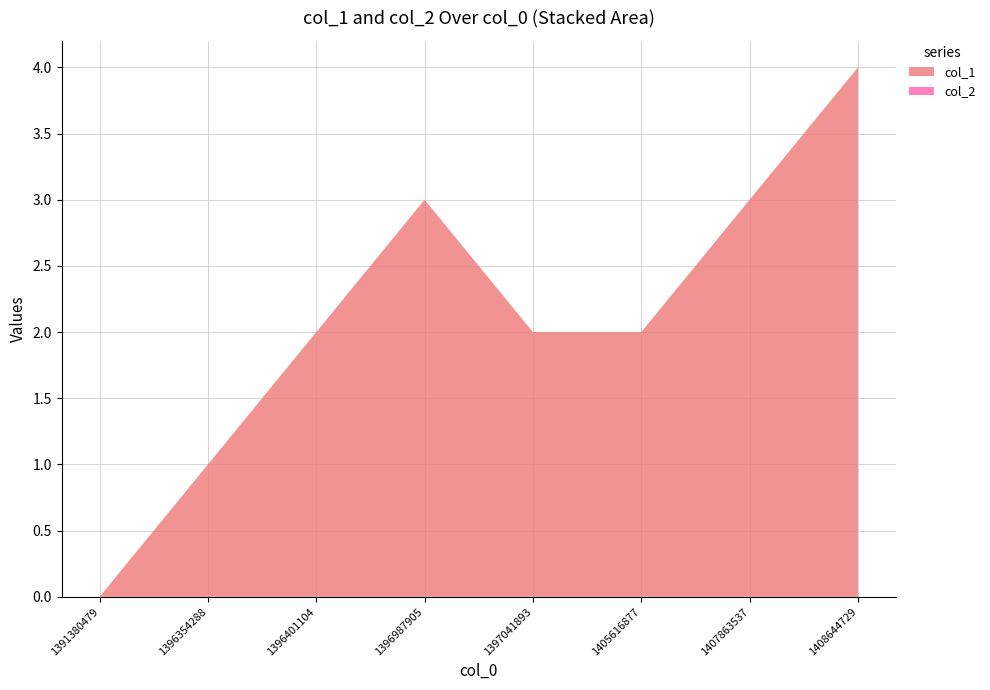

Reading left to right, transcribe all the data shown in this chart.

col_1: 1391380479=0	1396354288=1	1396401104=2	1396987905=3	1397041893=2	1405616877=2	1407863537=3	1408644729=4
col_2: 1391380479=0	1396354288=0	1396401104=0	1396987905=0	1397041893=0	1405616877=0	1407863537=0	1408644729=0